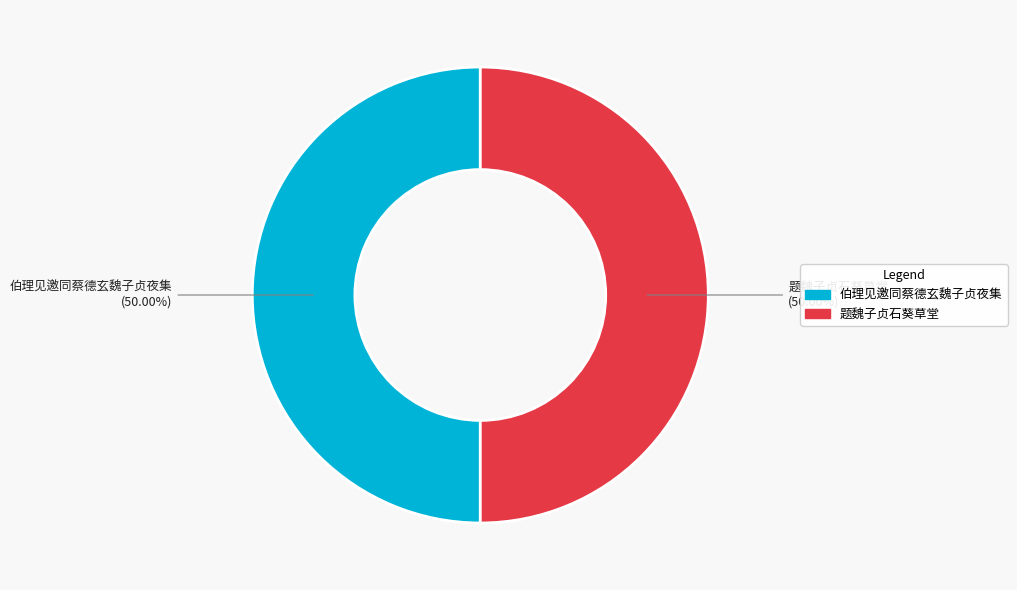

Combined, do 伯理见邀同蔡德玄魏子贞夜集 and 题魏子贞石葵草堂 account for over 50%?

Yes